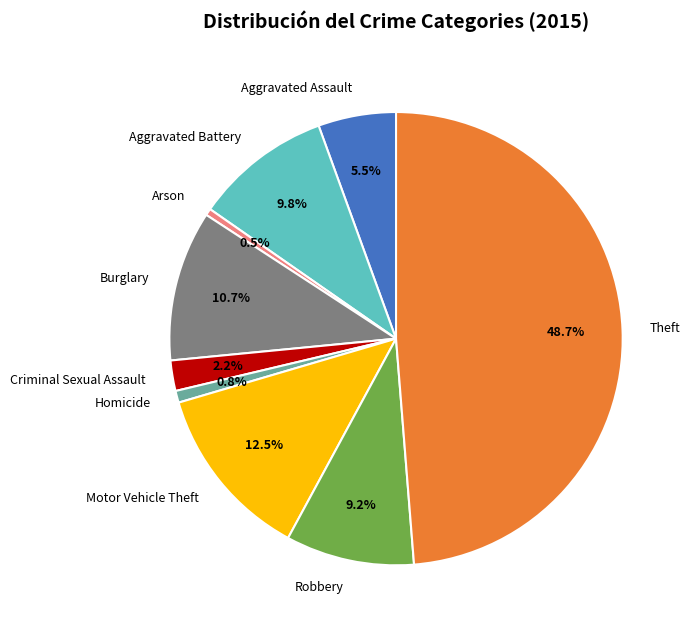

Is there a majority slice in this chart?

No